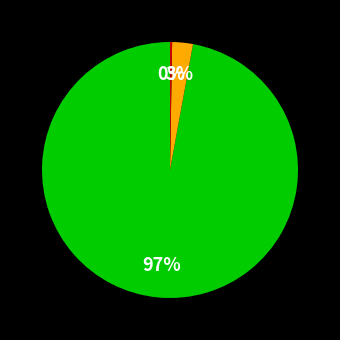

Is there any slice that represents more than half of the pie?

Yes